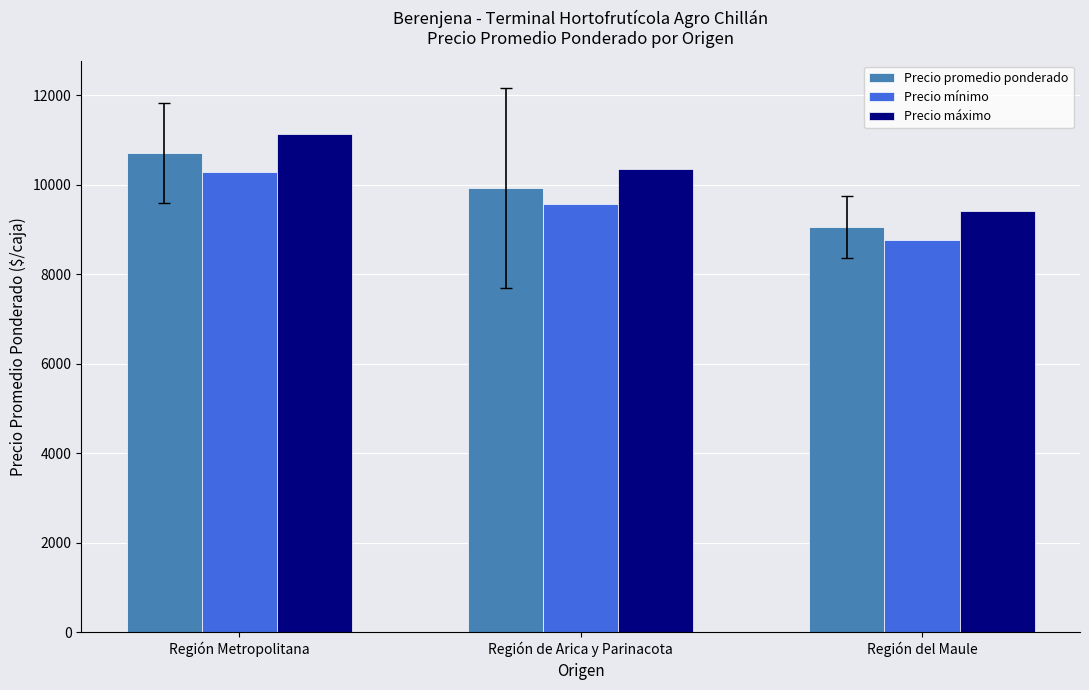

True or false: Precio mínimo has a value of 10285.7 at Región Metropolitana.

True